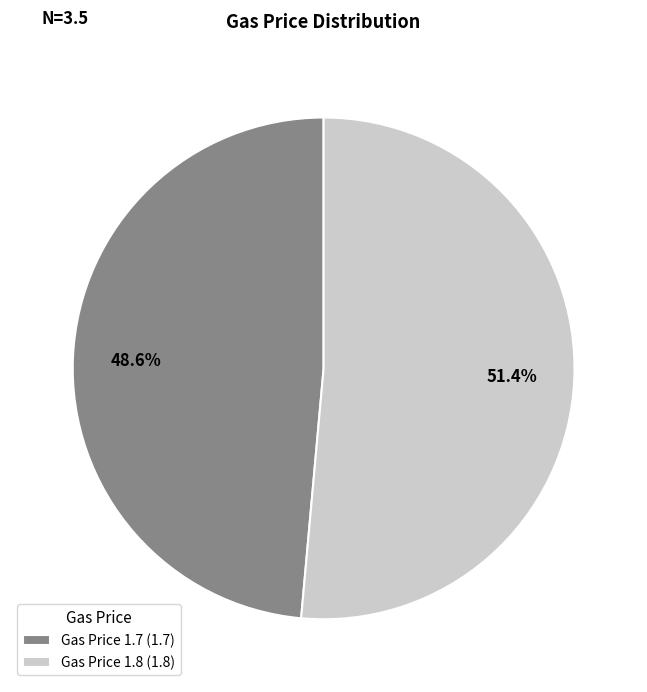

To the nearest percent, what is the difference between the largest and smallest slice percentages?

3%